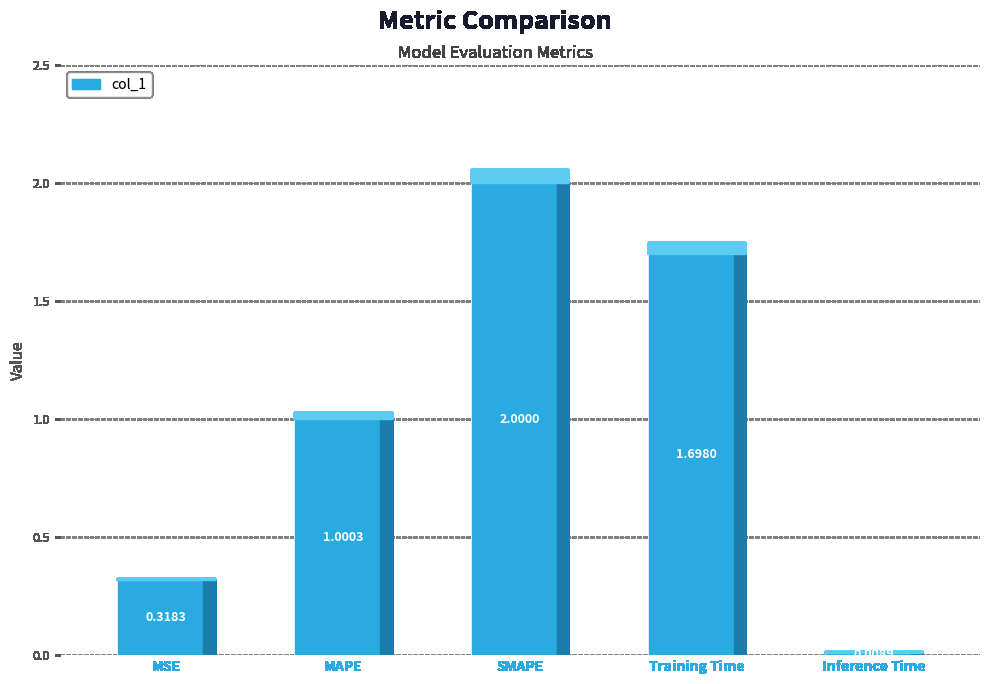

What is the difference between the second highest and minimum values?

1.7